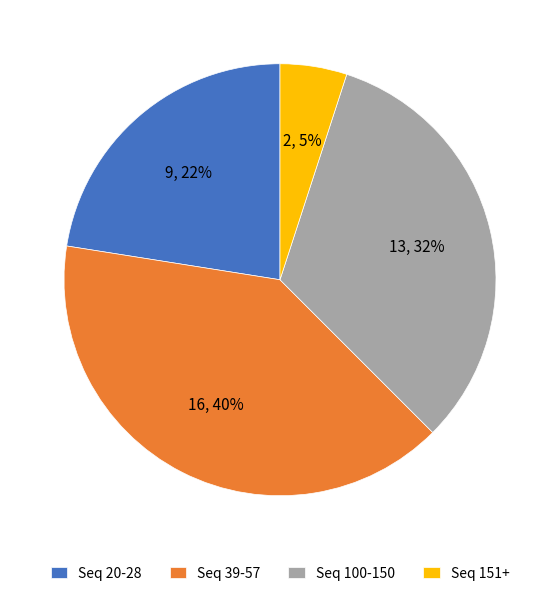

Which has a higher value, Seq 100-150 or Seq 151+?

Seq 100-150